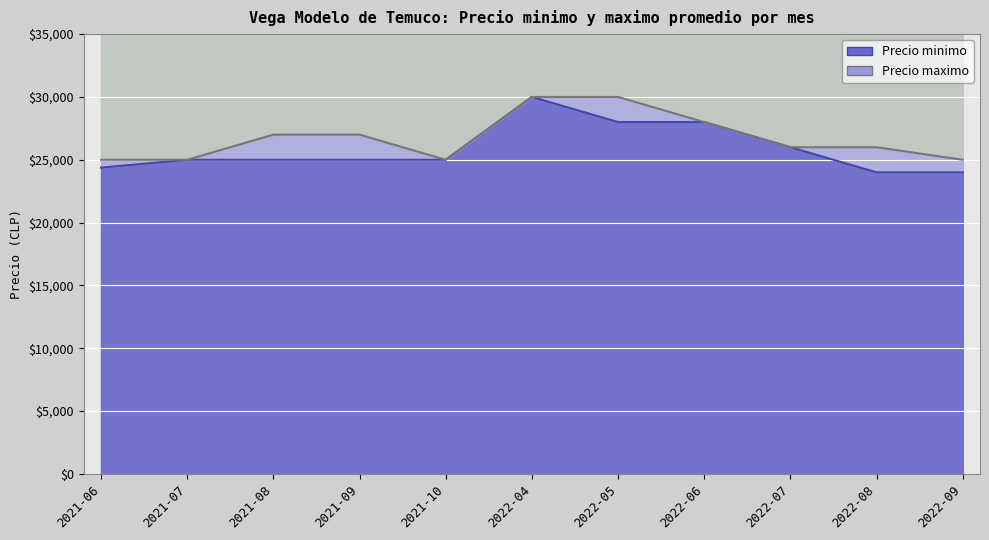

True or false: Precio maximo and Precio minimo intersect in this chart.

False